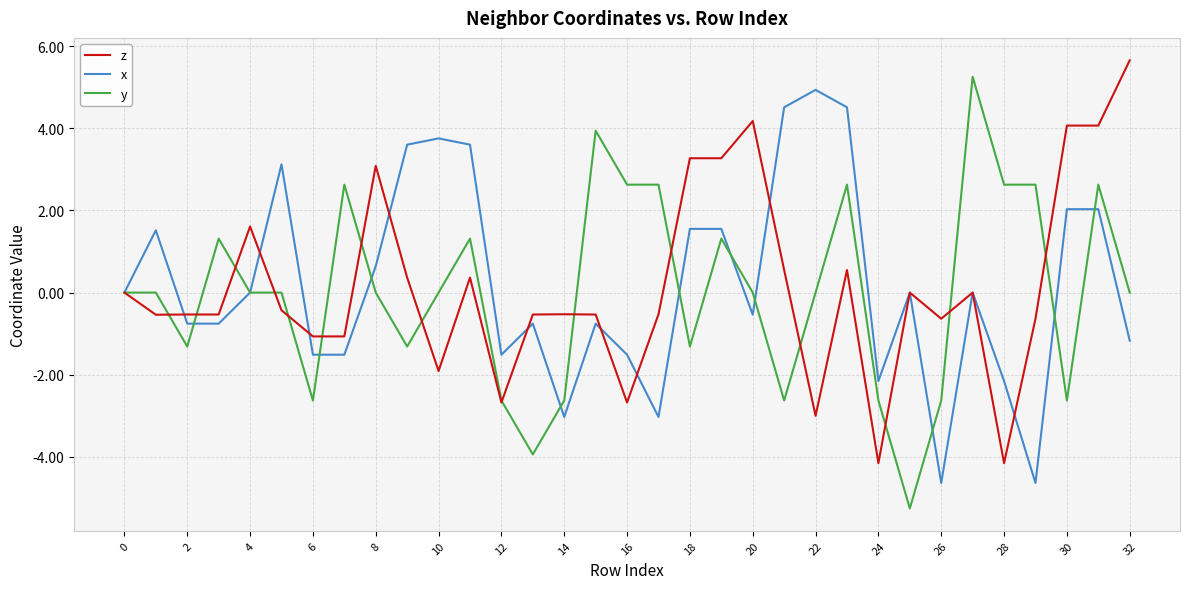

Which series has the largest range (max minus min)?

y